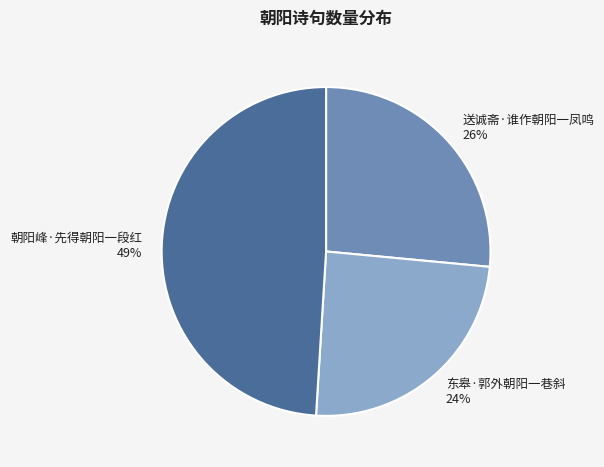

Between 朝阳峰·先得朝阳一段红 and 东皋·郭外朝阳一巷斜, which is larger?

朝阳峰·先得朝阳一段红